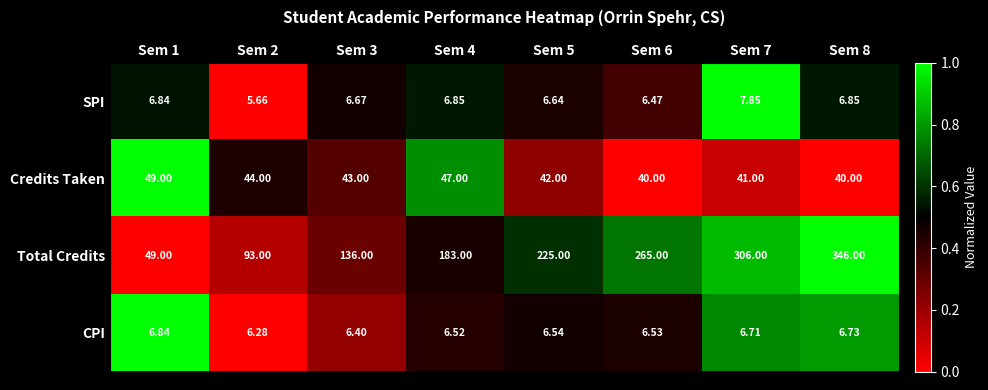

Which category has the highest value across all series?

Sem 8